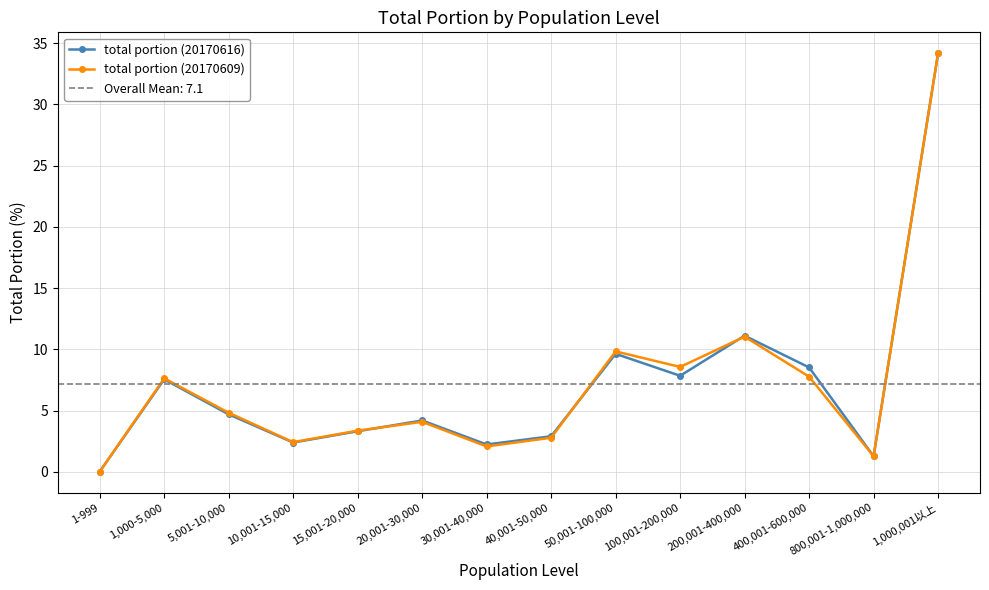

Which series has the largest total across all categories?

total portion (20170616)